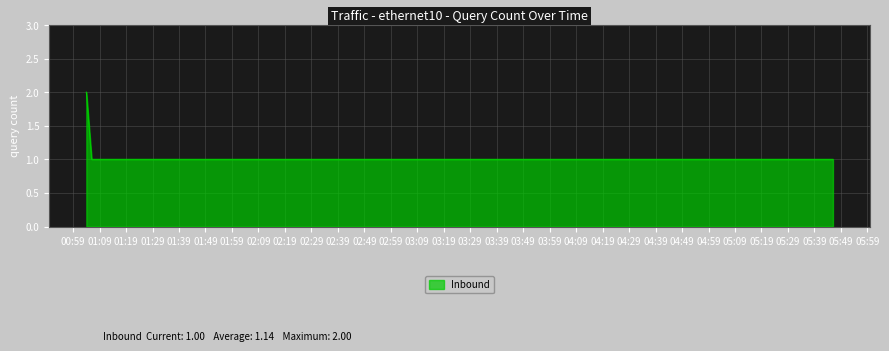

What is the average value?

1